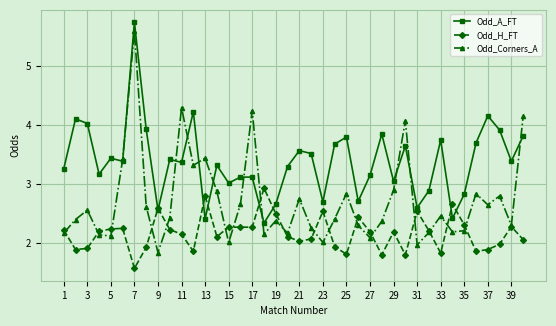

Which series has the largest total across all categories?

Odd_A_FT